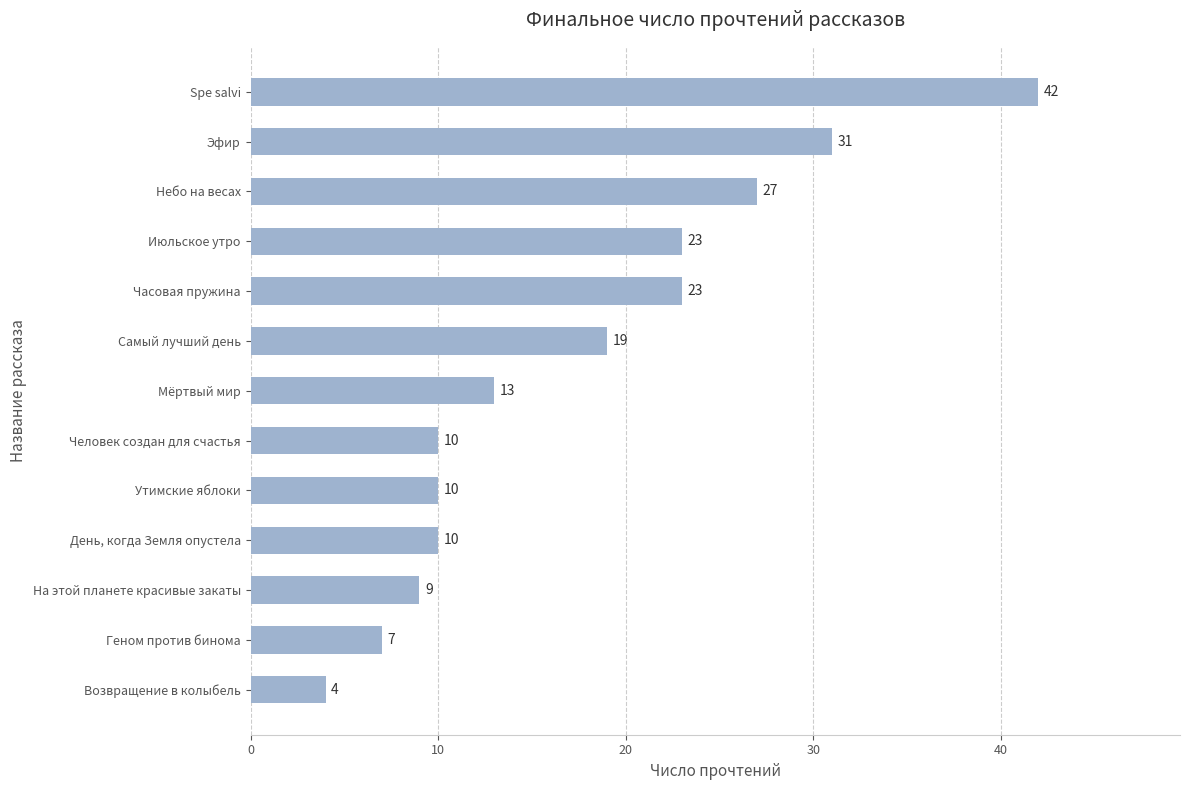

What is the greatest value displayed?

42